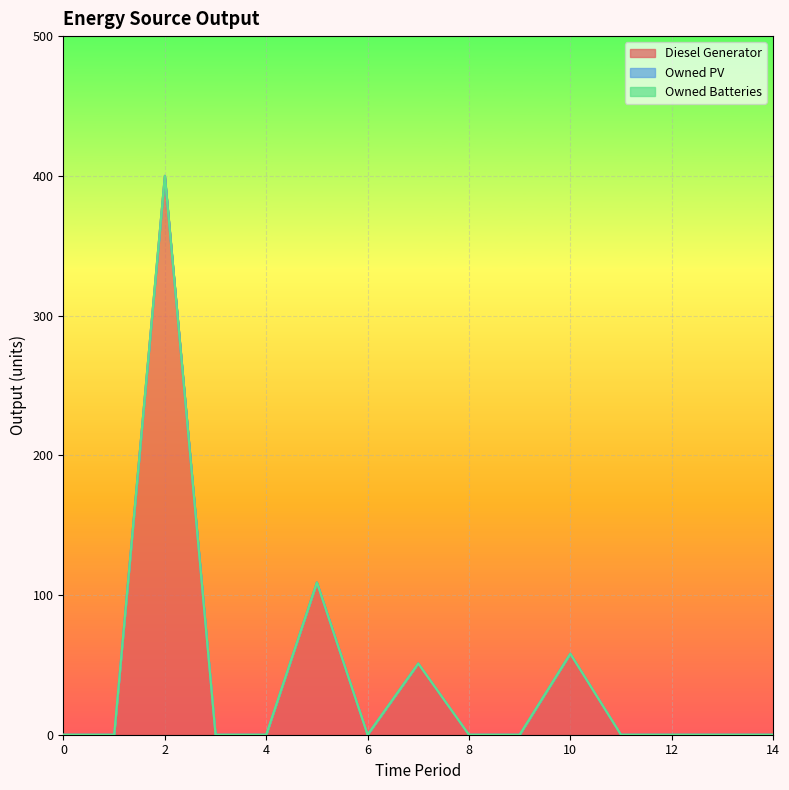

True or false: Diesel Generator and Owned Batteries cross at least once.

False